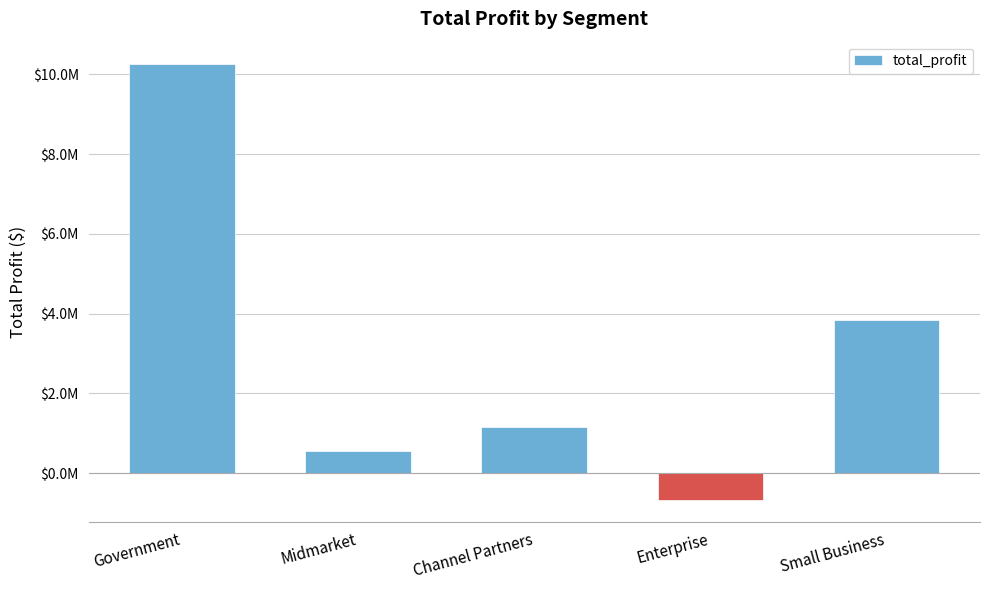

Reading left to right, transcribe all the data shown in this chart.

Government=10270950.2	Midmarket=563253.1	Channel Partners=1150321.1	Enterprise=-675545.6	Small Business=3848268.5